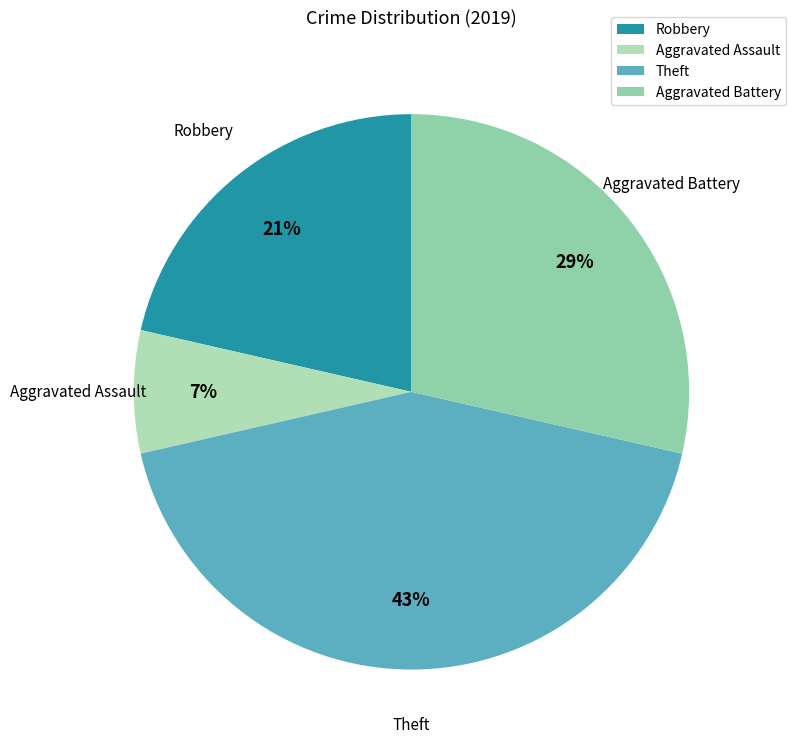

Count the number of slices in the pie.

4